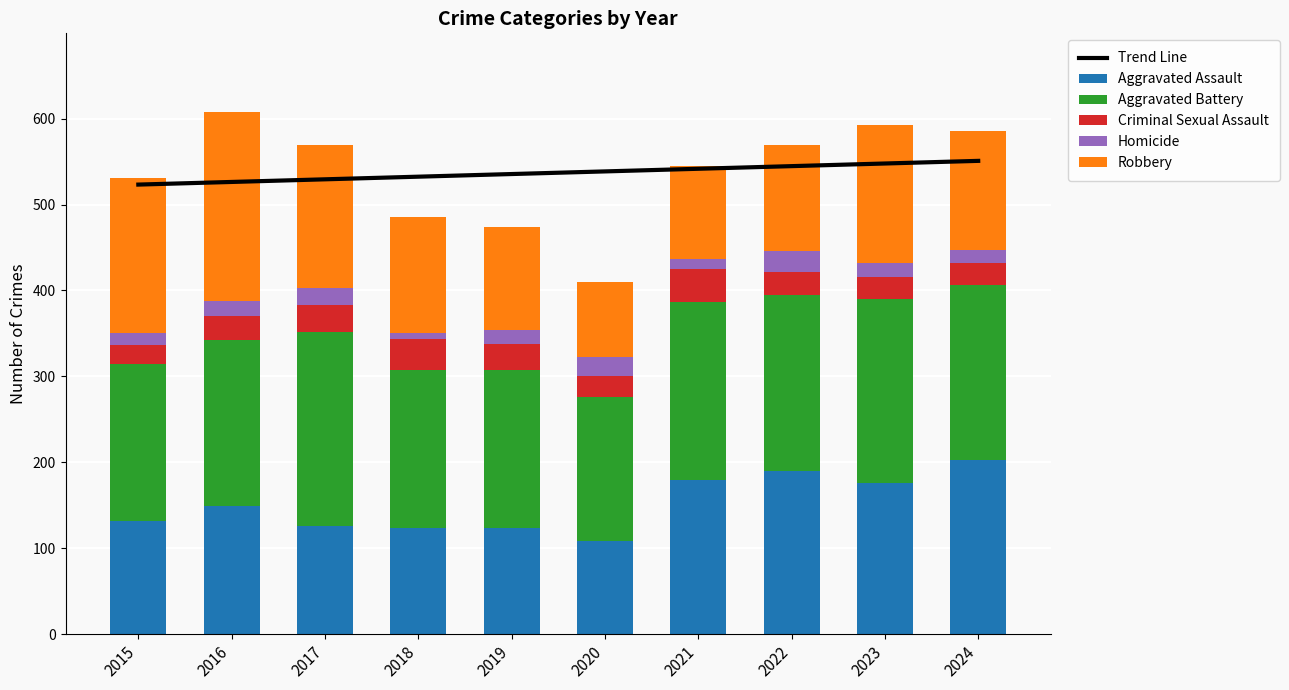

What is the total value across all series at 2019?

1009.5